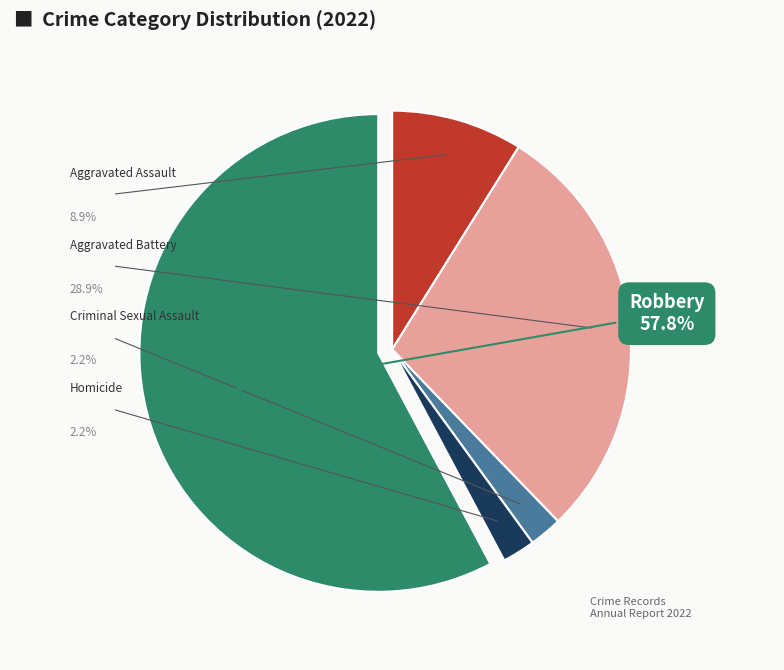

Is it true that Aggravated Battery is 18% of the pie?

False